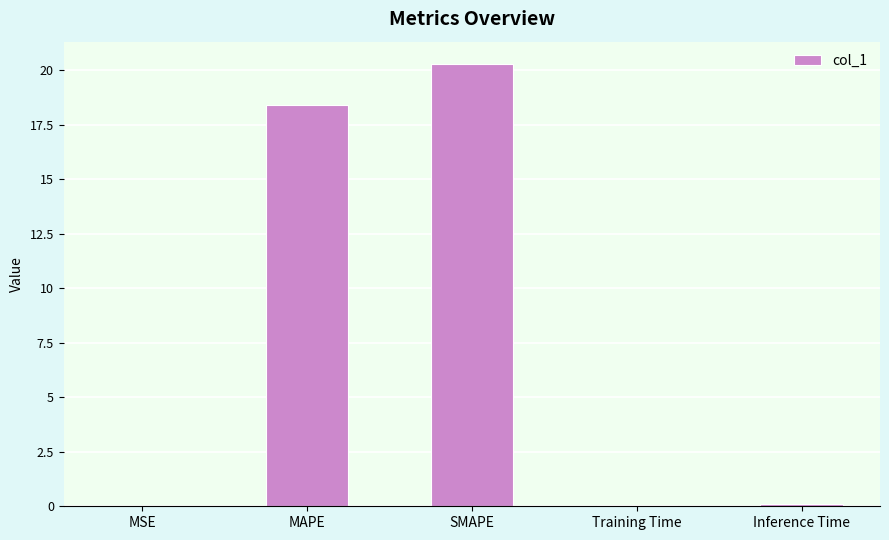

Where is the data nearest to the value 10?

MAPE